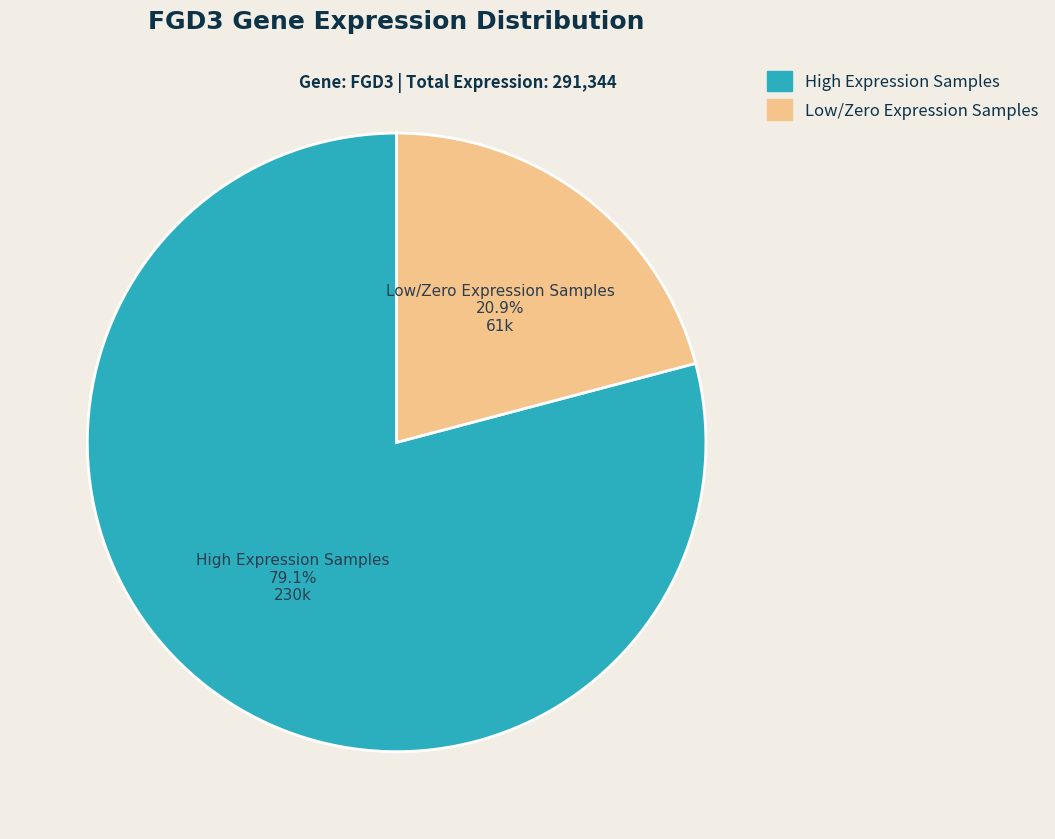

To the nearest percent, what is the difference between the largest and smallest slice percentages?

58%